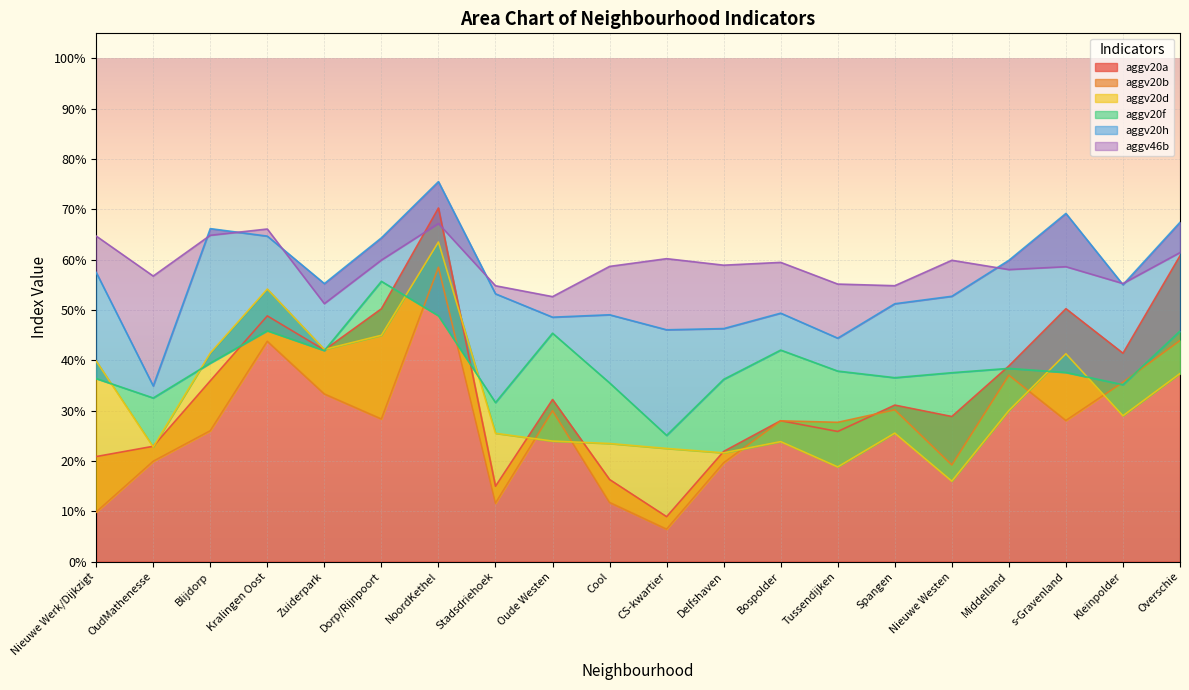

List the series in order of their peak value, lowest first.

aggv20f, aggv20b, aggv20d, aggv46b, aggv20a, aggv20h